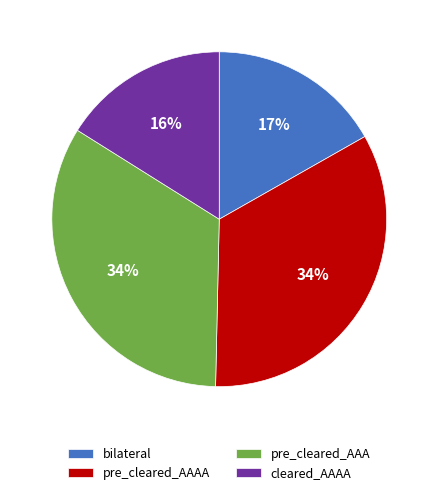

What percentage is the bilateral slice, to the nearest percent?

17%